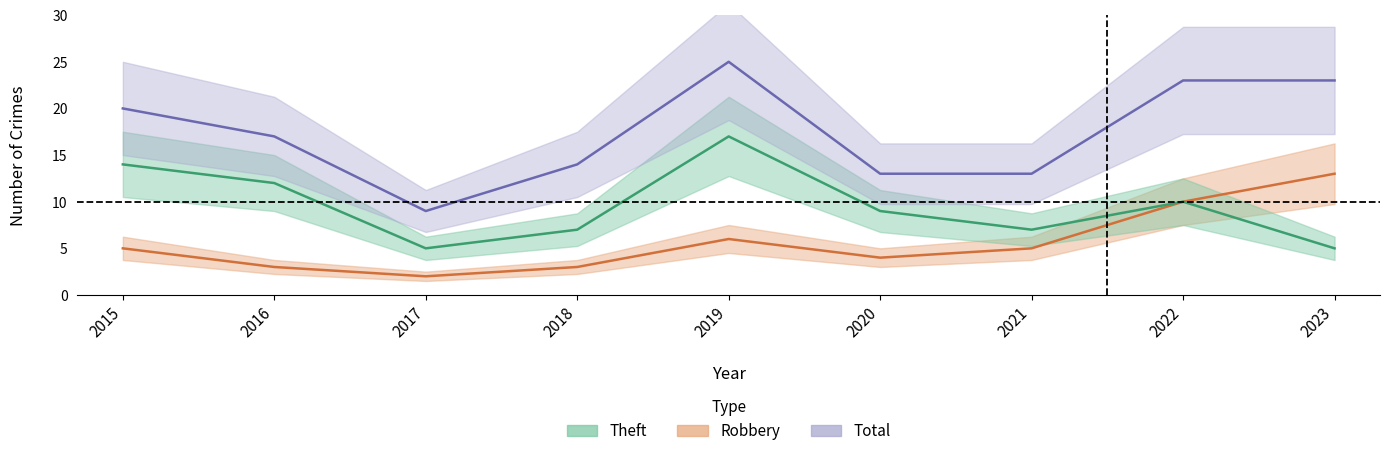

Is this an area chart (filled region under the line)?

No